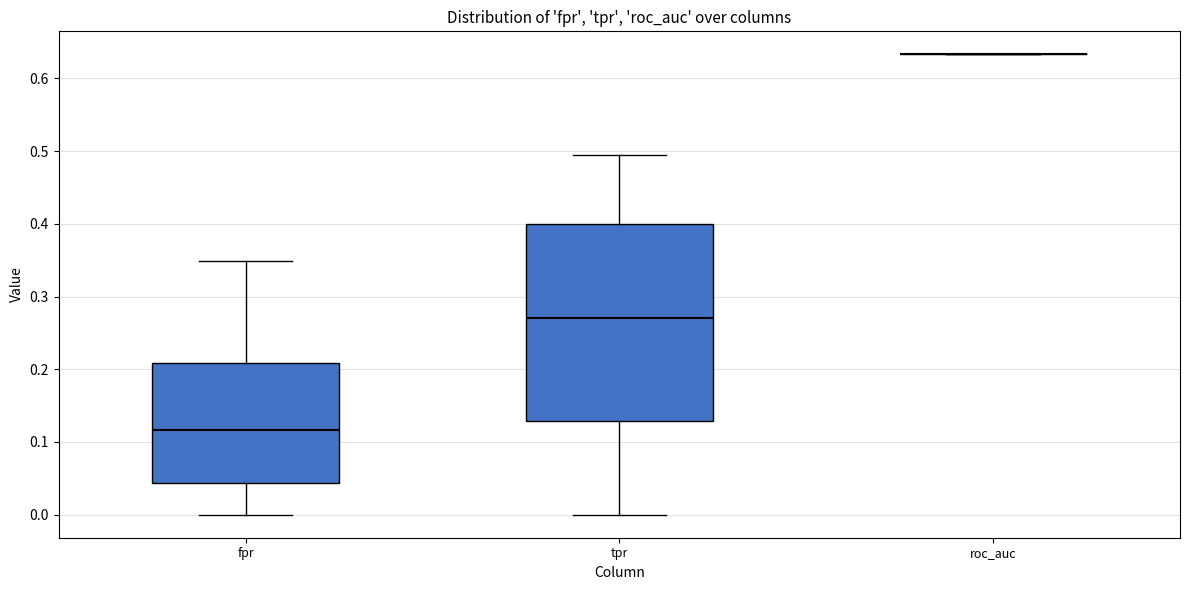

Comparing the boxes themselves (not the whiskers), which one is the tallest?

tpr